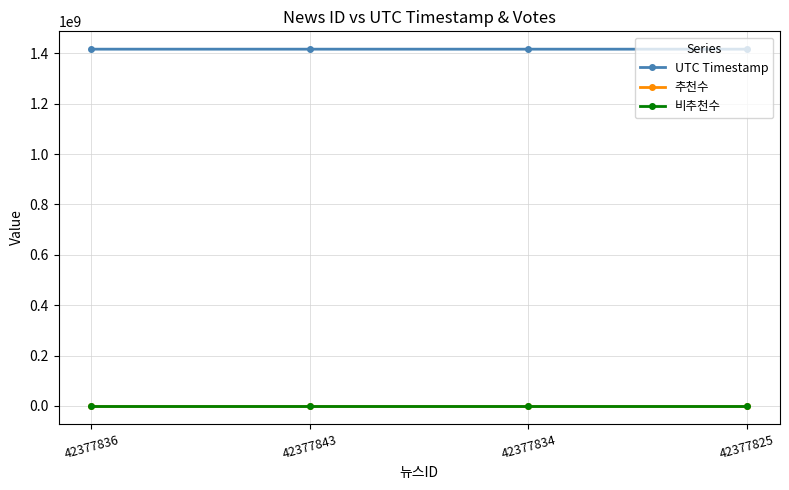

Which category has the lowest value in the UTC Timestamp series?

42377825